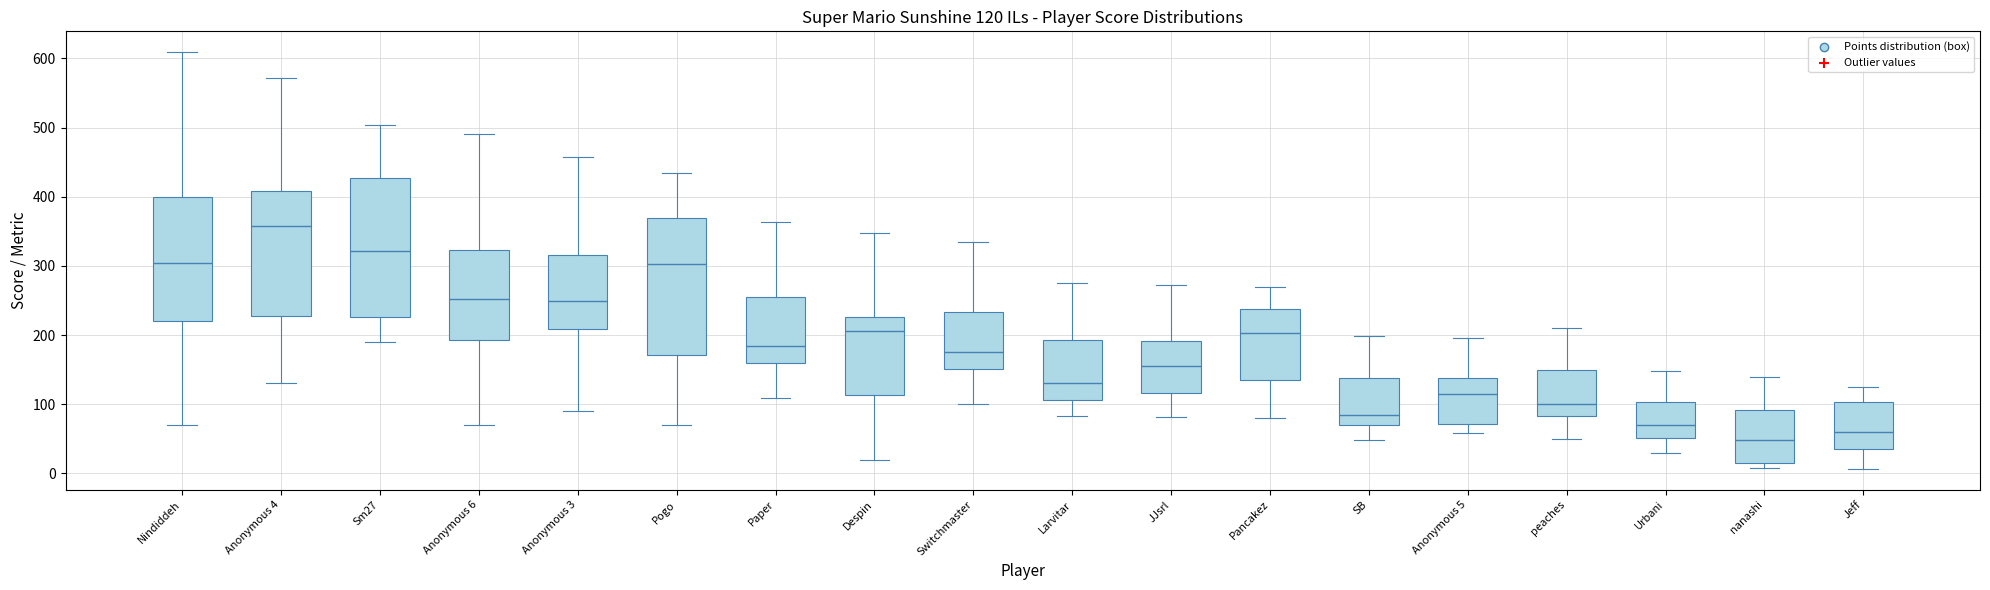

Which box has the highest median line?

Anonymous 4